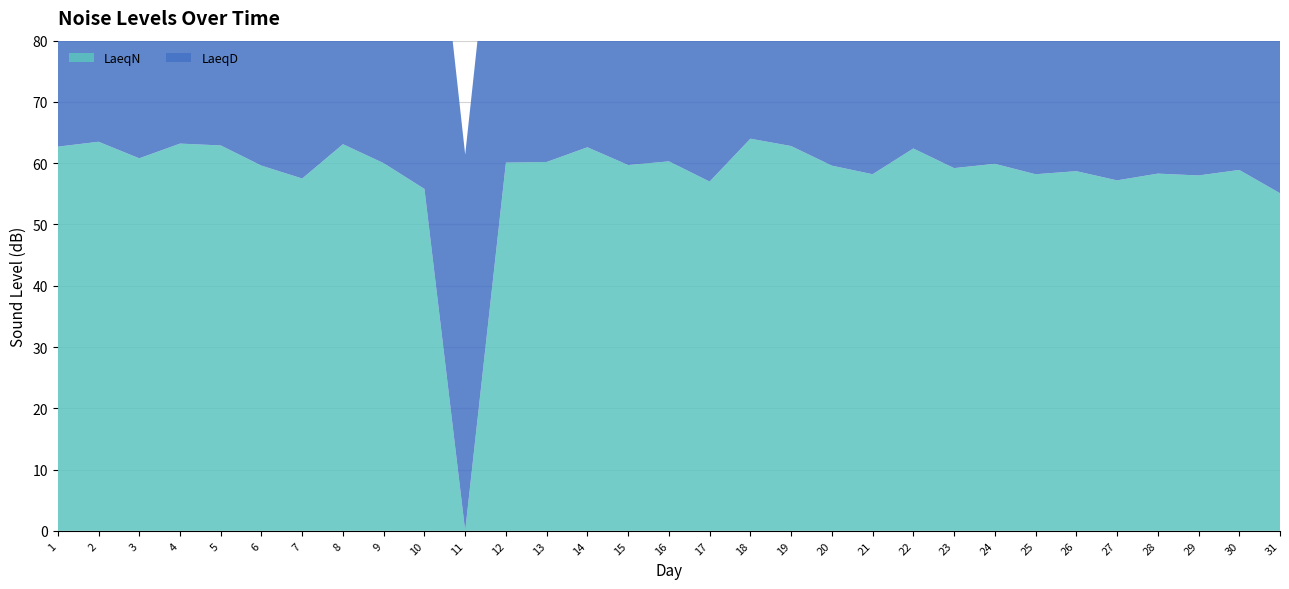

Reading left to right, what are all the values shown in this chart?

LaeqN: 62.7	63.5	60.8	63.2	62.9	59.6	57.5	63.1	60.0	55.8	0.0	60.1	60.2	62.6	59.7	60.3	57.0	64.0	62.8	59.6	58.2	62.4	59.2	59.9	58.2	58.7	57.2	58.3	58.0	58.9	55.1
LaeqD: 69.2	69.0	68.6	68.2	69.4	68.6	65.9	67.6	67.2	66.0	61.4	62.9	65.8	68.3	66.3	68.6	65.9	67.1	68.8	65.0	66.0	67.6	67.0	68.9	64.2	67.4	66.0	65.2	66.3	66.7	66.3